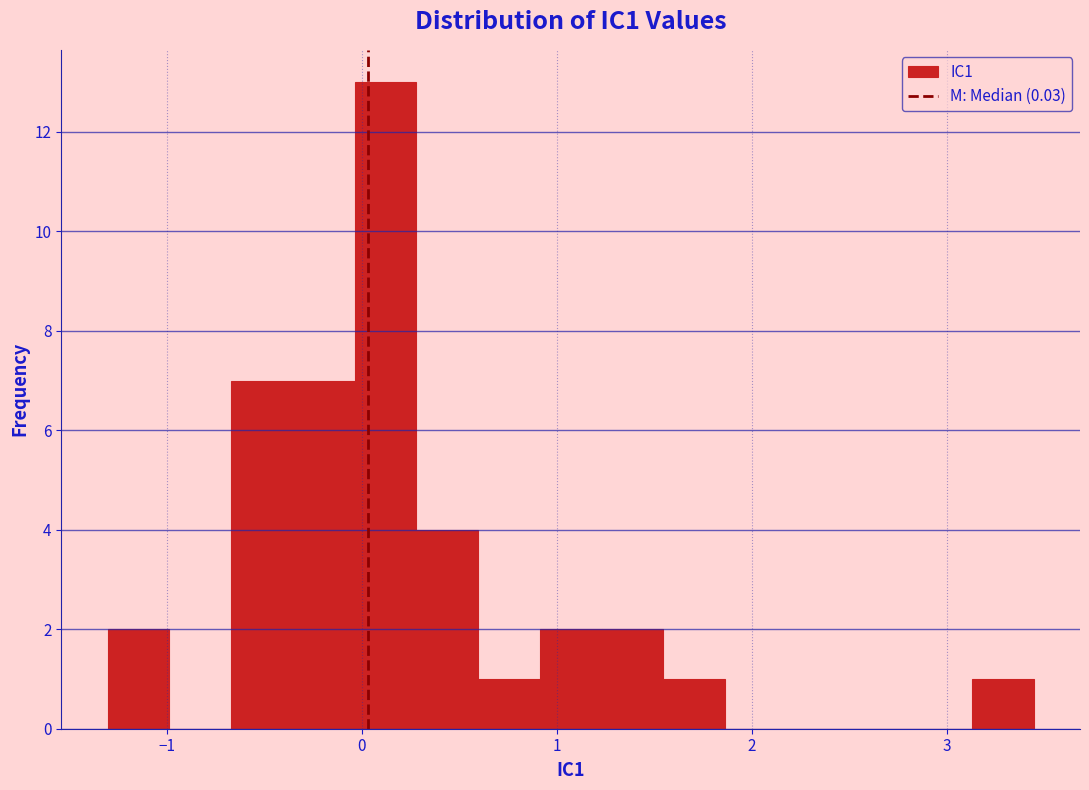

Read against the x-axis, roughly where is the centre of the tallest bar?

0.1